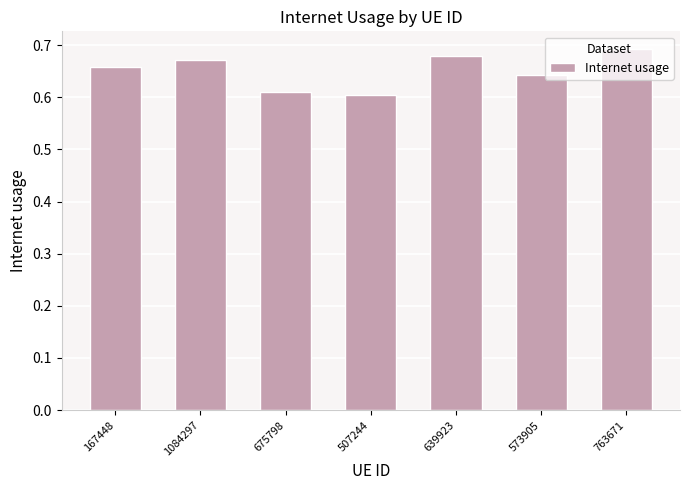

At which category does the chart reach its peak across all series?

763671